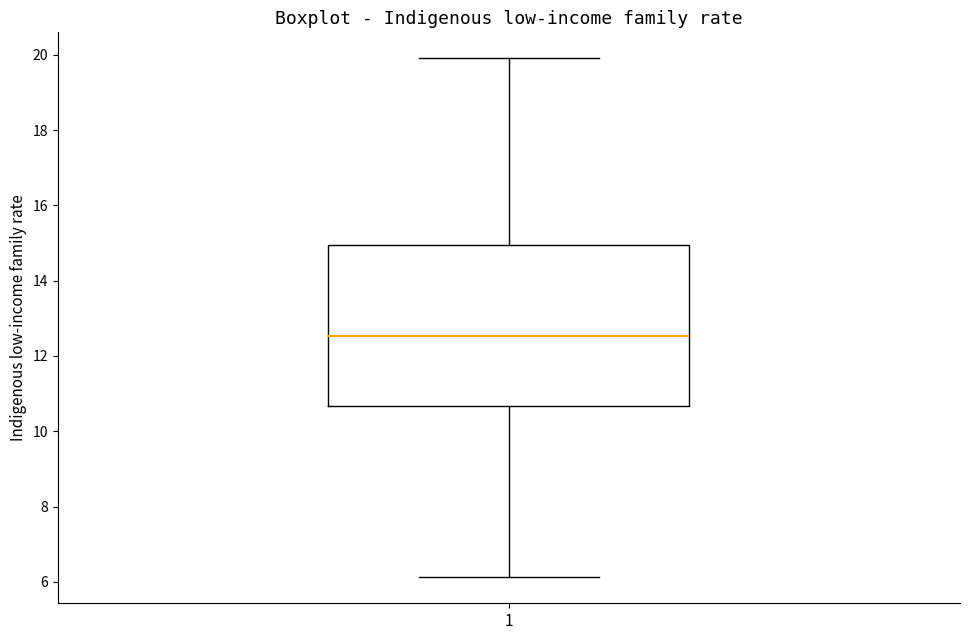

Transcribe this box plot: give where the median line is, the range the box spans, and where the two whiskers end, as read against the y-axis. The values are not printed on the chart, so give them approximately, as read against the axis.

median 12.6, box 10.6 to 15.0, whiskers 6.2 to 20.0